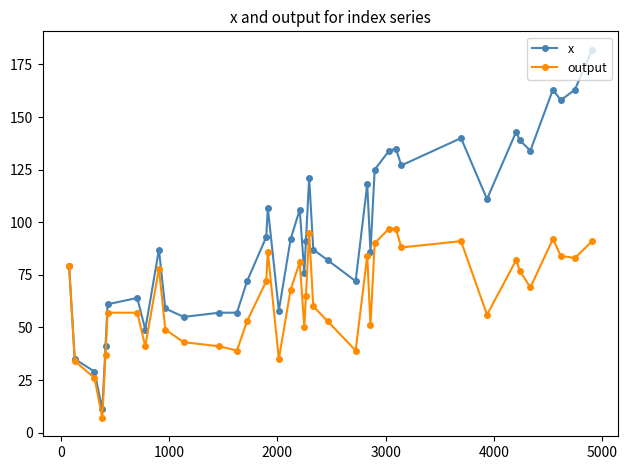

True or false: output has more than 2 interior local peaks.

True